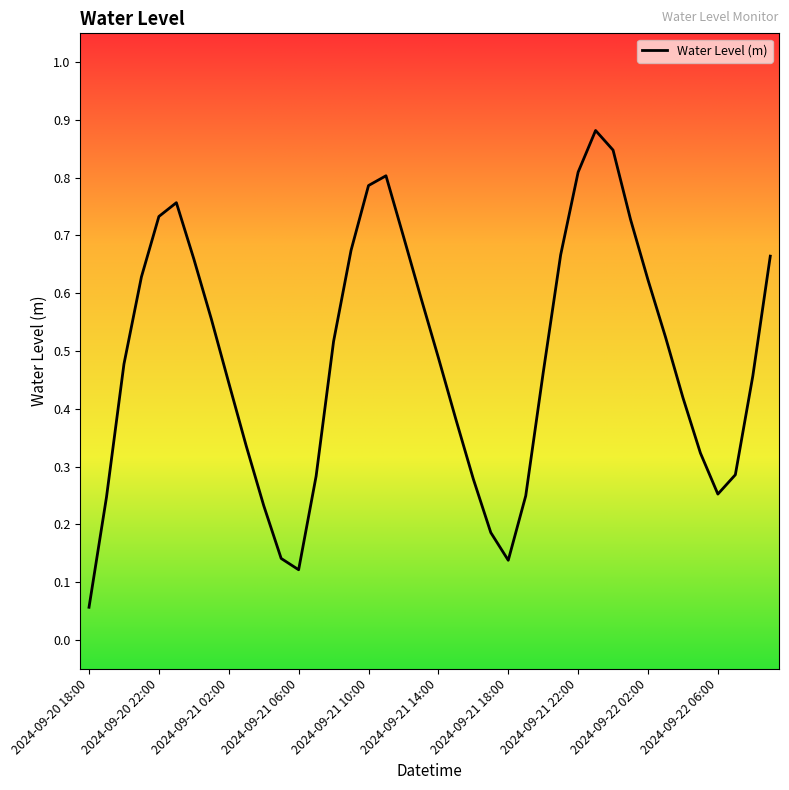

How many lines are shown in the chart?

1